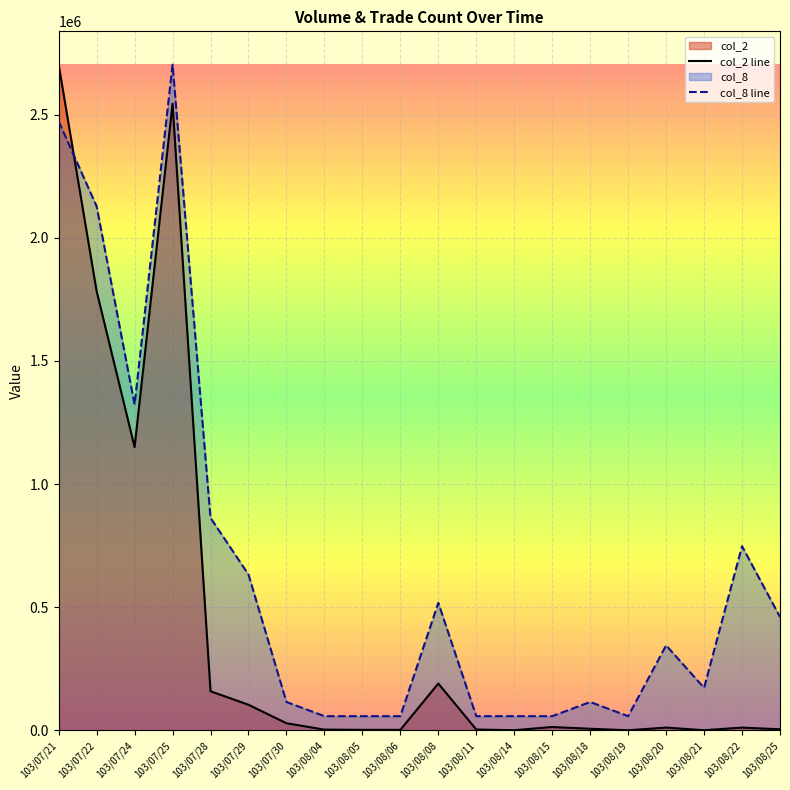

True or false: col_2 line and col_8 line cross at least once.

True